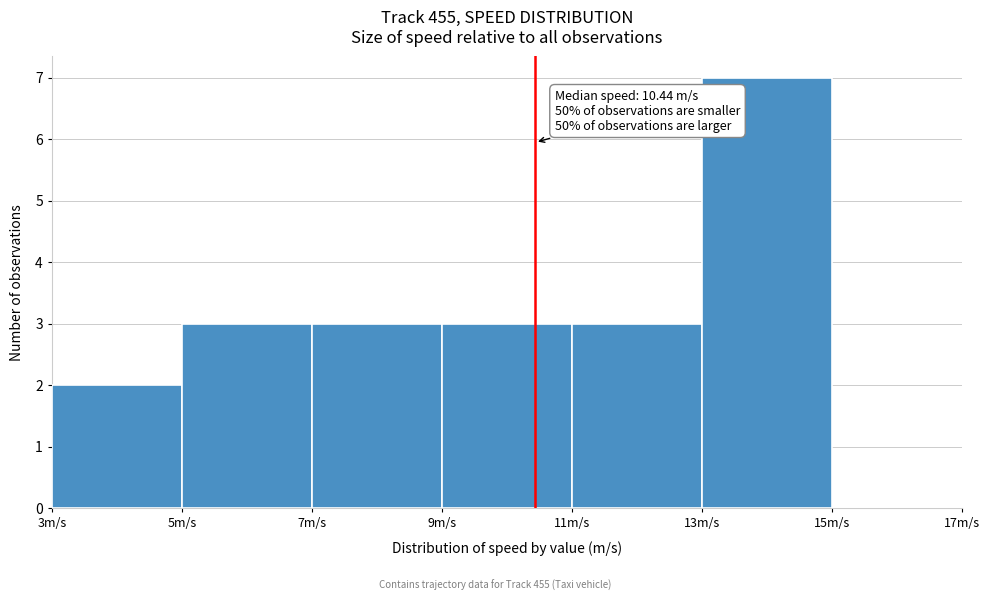

Which range on the x-axis has the tallest bar?

13 to 15